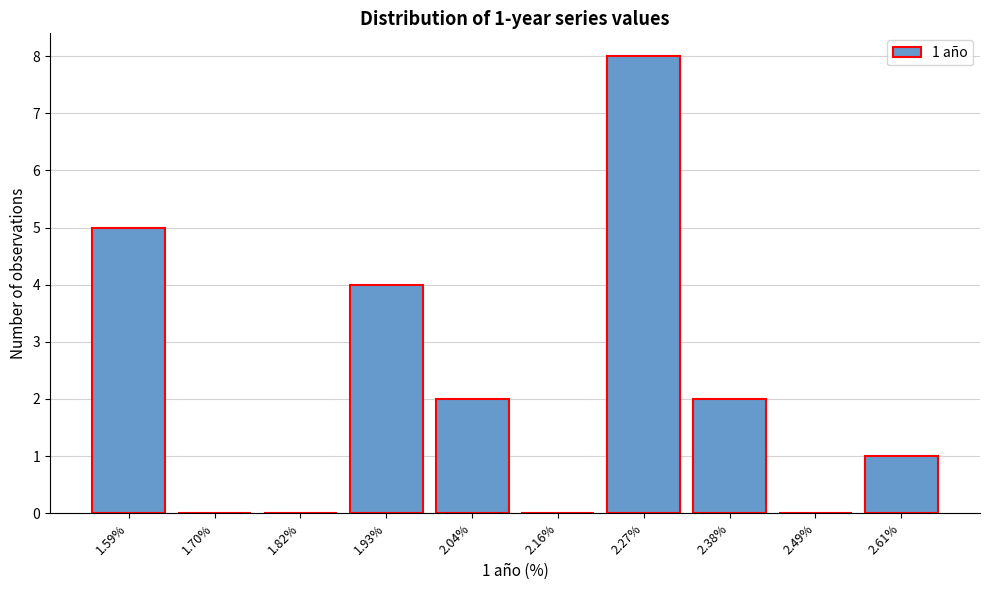

Reading left to right, extract all data points from this chart.

1.59%=5	1.70%=0	1.82%=0	1.93%=4	2.04%=2	2.16%=0	2.27%=8	2.38%=2	2.49%=0	2.61%=1